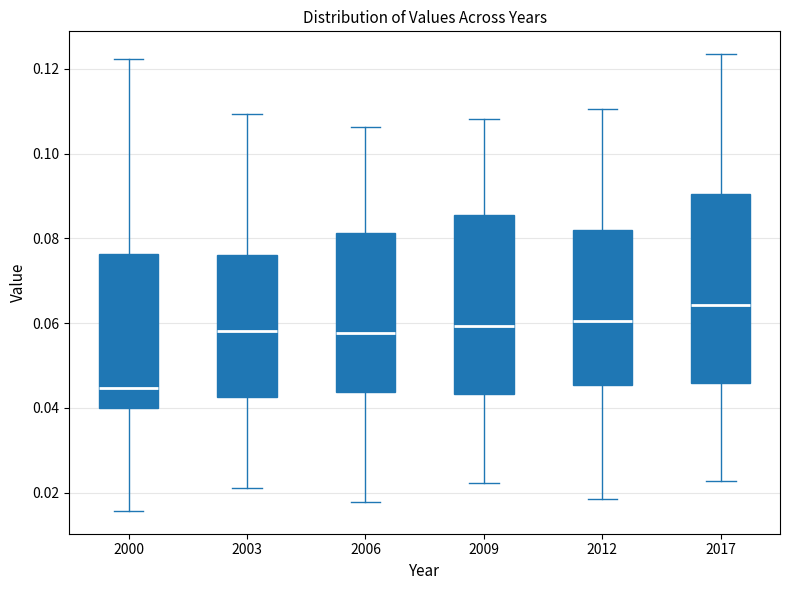

Where does the lower whisker of the box at x = 2009 end on the y-axis? The values are not printed on the chart, so give them approximately, as read against the axis.

0.022